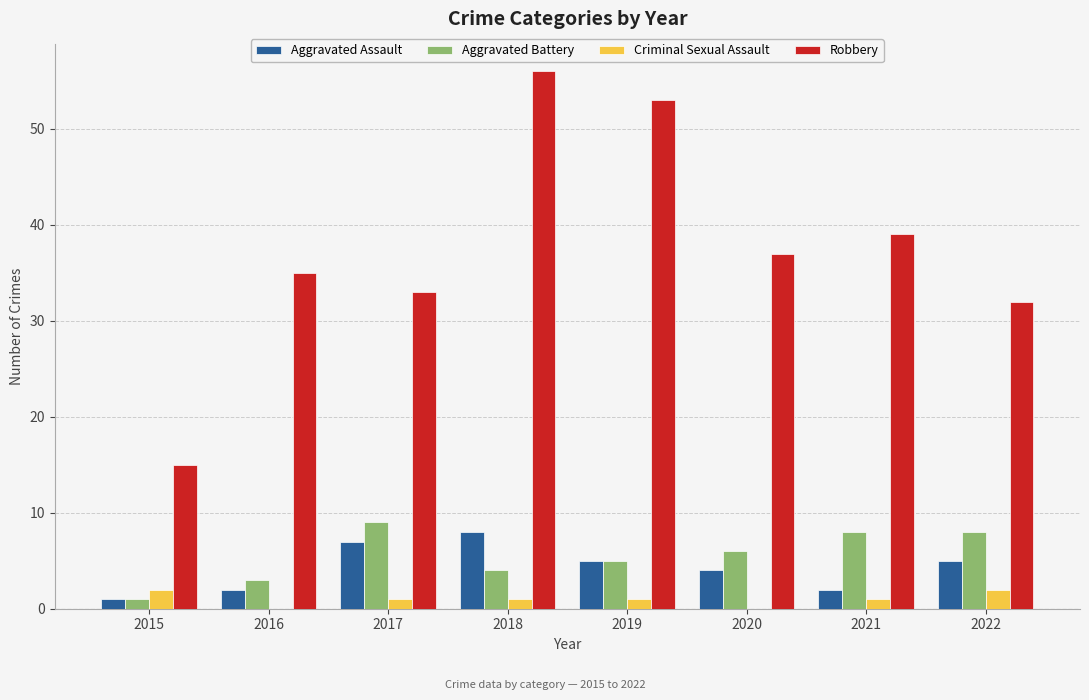

Reading right to left, what are all the values shown in this chart?

Aggravated Assault: 2022=5	2021=2	2020=4	2019=5	2018=8	2017=7	2016=2	2015=1
Aggravated Battery: 2022=8	2021=8	2020=6	2019=5	2018=4	2017=9	2016=3	2015=1
Criminal Sexual Assault: 2022=2	2021=1	2020=0	2019=1	2018=1	2017=1	2016=0	2015=2
Robbery: 2022=32	2021=39	2020=37	2019=53	2018=56	2017=33	2016=35	2015=15